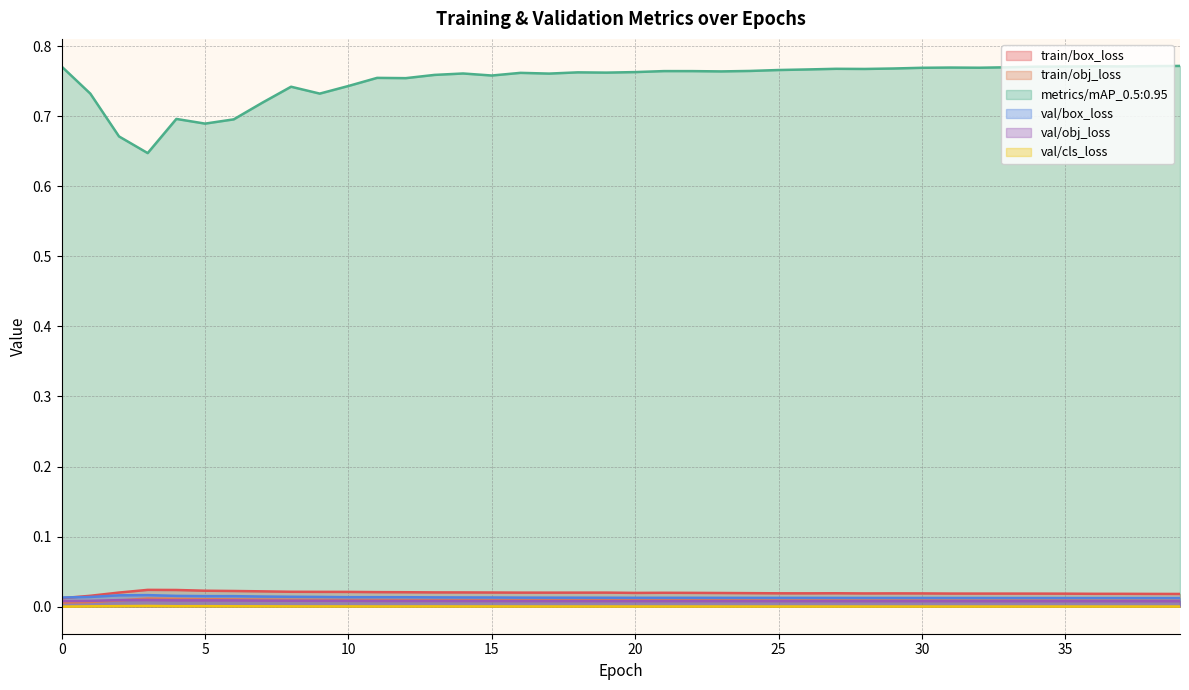

Reading left to right, extract all data points from this chart.

train/box_loss: 0.0	0.0	0.0	0.0	0.0	0.0	0.0	0.0	0.0	0.0	0.0	0.0	0.0	0.0	0.0	0.0	0.0	0.0	0.0	0.0	0.0	0.0	0.0	0.0	0.0	0.0	0.0	0.0	0.0	0.0	0.0	0.0	0.0	0.0	0.0	0.0	0.0	0.0	0.0	0.0
train/obj_loss: 0.0	0.0	0.0	0.0	0.0	0.0	0.0	0.0	0.0	0.0	0.0	0.0	0.0	0.0	0.0	0.0	0.0	0.0	0.0	0.0	0.0	0.0	0.0	0.0	0.0	0.0	0.0	0.0	0.0	0.0	0.0	0.0	0.0	0.0	0.0	0.0	0.0	0.0	0.0	0.0
metrics/mAP_0.5:0.95: 0.8	0.7	0.7	0.6	0.7	0.7	0.7	0.7	0.7	0.7	0.7	0.8	0.8	0.8	0.8	0.8	0.8	0.8	0.8	0.8	0.8	0.8	0.8	0.8	0.8	0.8	0.8	0.8	0.8	0.8	0.8	0.8	0.8	0.8	0.8	0.8	0.8	0.8	0.8	0.8
val/box_loss: 0.0	0.0	0.0	0.0	0.0	0.0	0.0	0.0	0.0	0.0	0.0	0.0	0.0	0.0	0.0	0.0	0.0	0.0	0.0	0.0	0.0	0.0	0.0	0.0	0.0	0.0	0.0	0.0	0.0	0.0	0.0	0.0	0.0	0.0	0.0	0.0	0.0	0.0	0.0	0.0
val/obj_loss: 0.0	0.0	0.0	0.0	0.0	0.0	0.0	0.0	0.0	0.0	0.0	0.0	0.0	0.0	0.0	0.0	0.0	0.0	0.0	0.0	0.0	0.0	0.0	0.0	0.0	0.0	0.0	0.0	0.0	0.0	0.0	0.0	0.0	0.0	0.0	0.0	0.0	0.0	0.0	0.0
val/cls_loss: 0.0	0.0	0.0	0.0	0.0	0.0	0.0	0.0	0.0	0.0	0.0	0.0	0.0	0.0	0.0	0.0	0.0	0.0	0.0	0.0	0.0	0.0	0.0	0.0	0.0	0.0	0.0	0.0	0.0	0.0	0.0	0.0	0.0	0.0	0.0	0.0	0.0	0.0	0.0	0.0